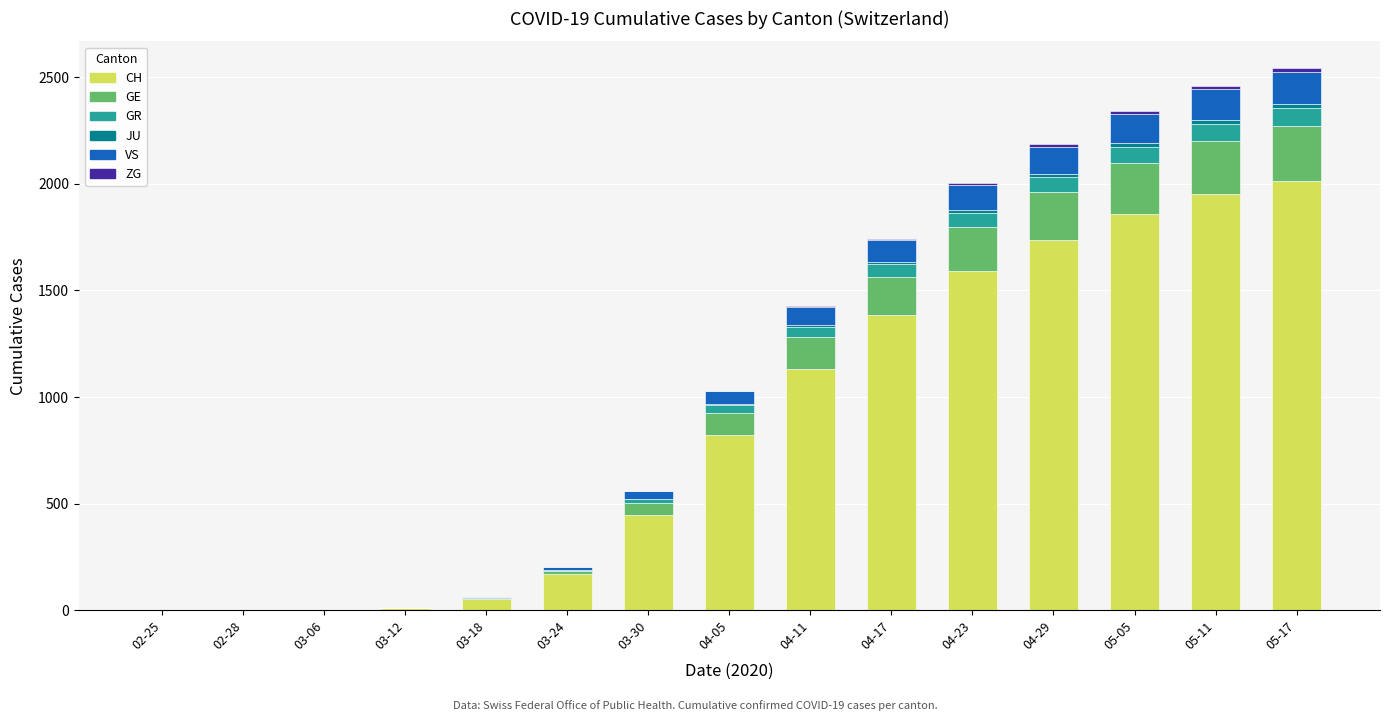

At which label does CH reach its peak?

05-17